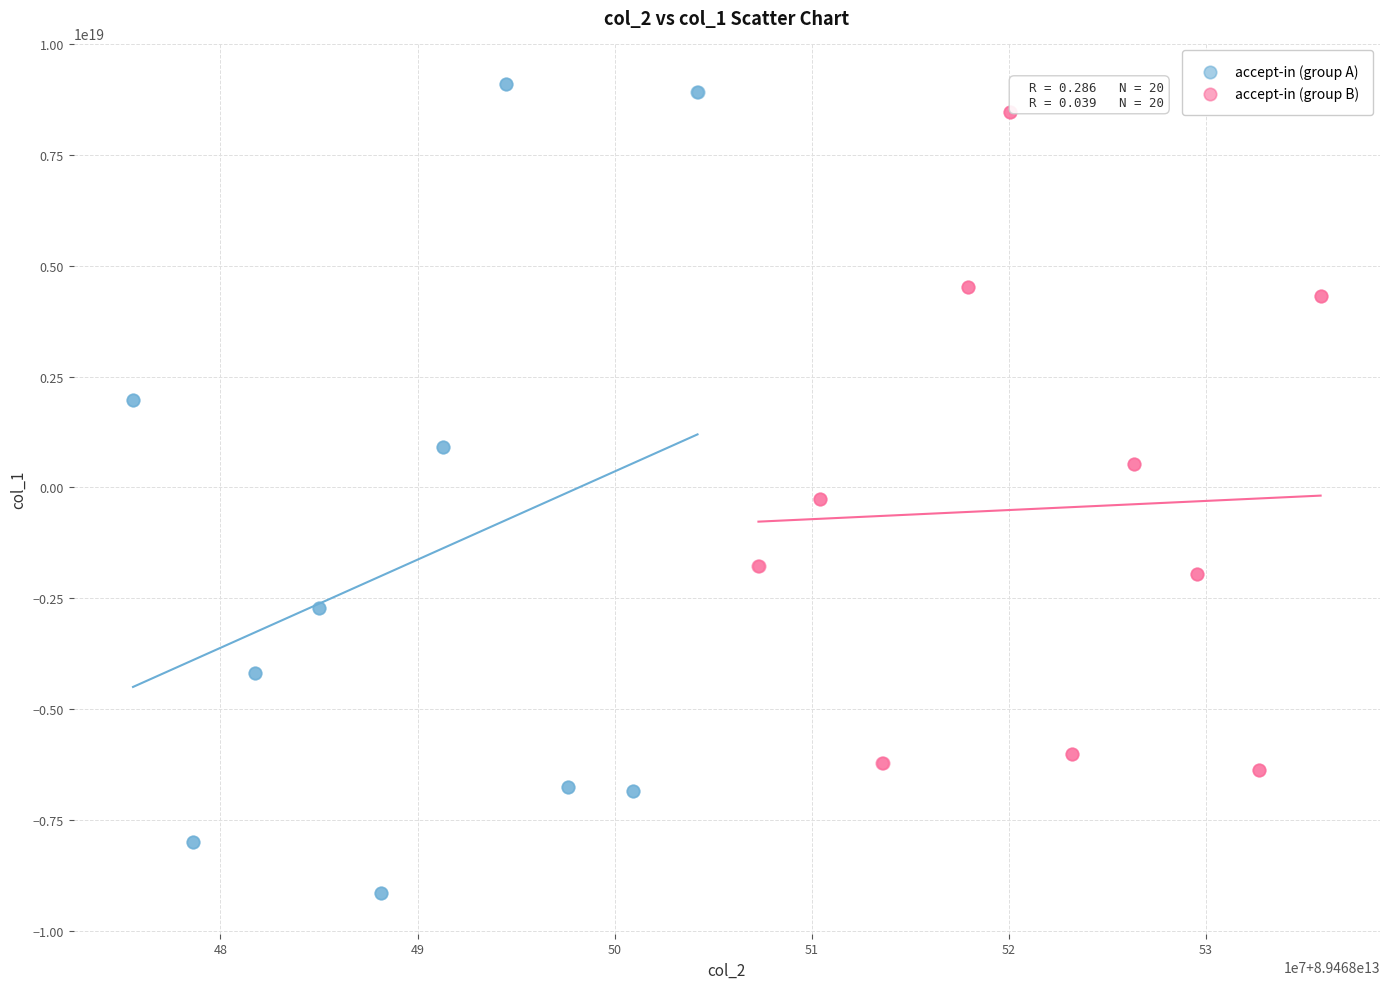

Which series has the largest Y range (max minus min)?

accept-in (group A)